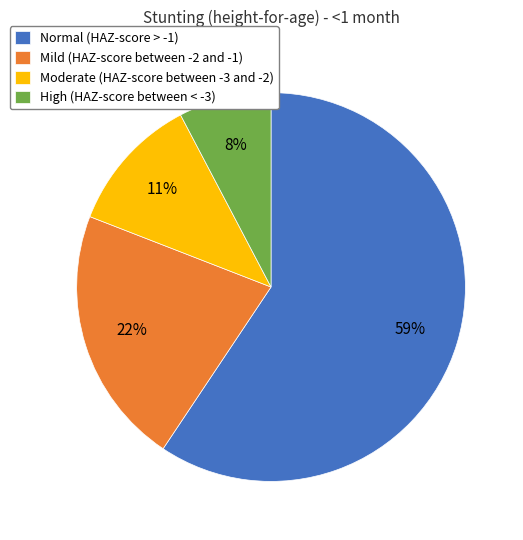

The Mild (HAZ-score between -2 and -1) slice represents 29% of the pie. True or false?

False